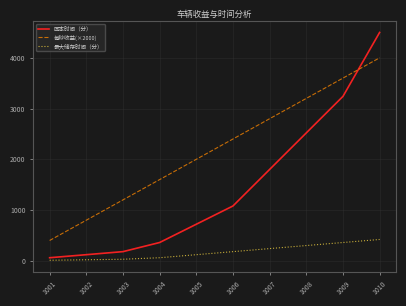

Count the number of categories in the chart.

10